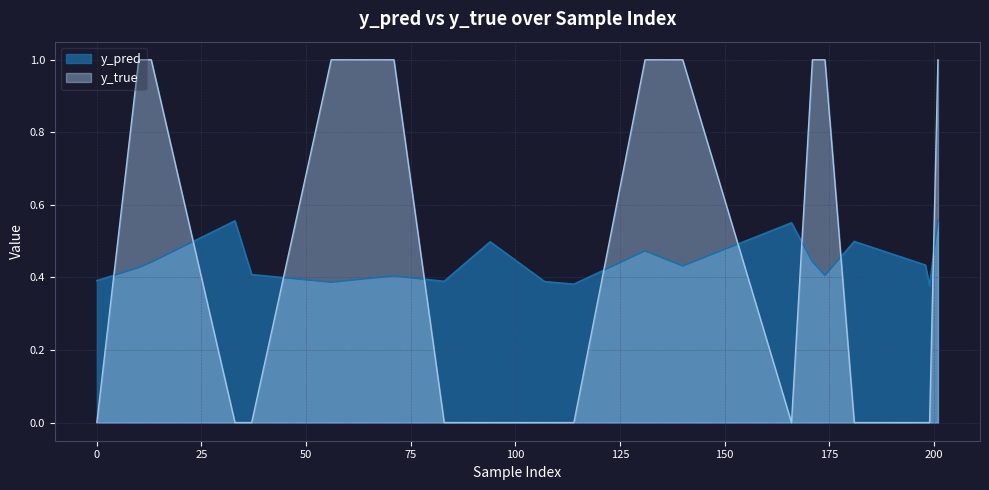

At which category is the sum across all series the highest?

201